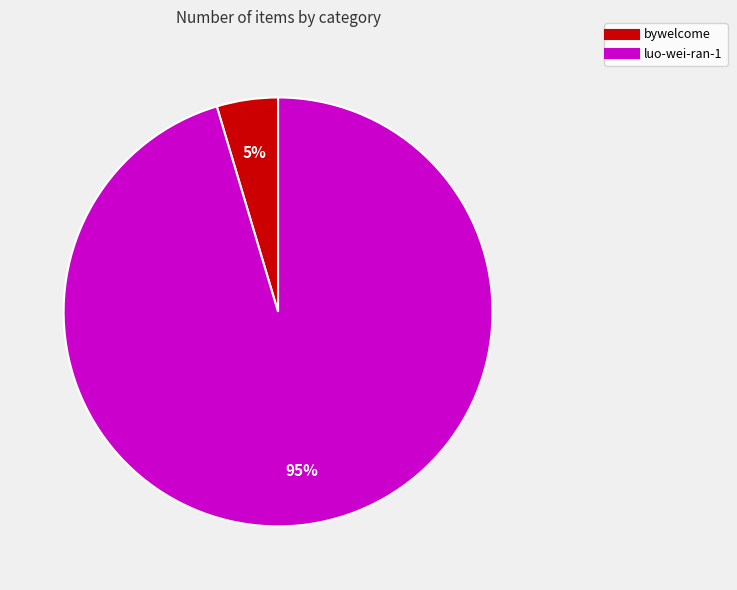

What percentage is the luo-wei-ran-1 slice, to the nearest percent?

95%